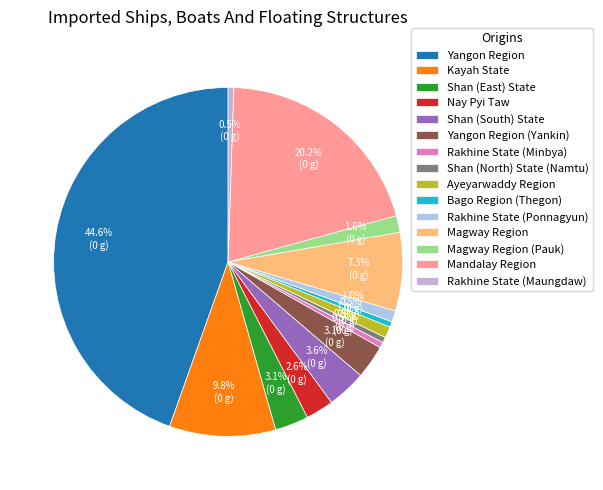

True or false: Rakhine State (Minbya) accounts for 15% of the total.

False